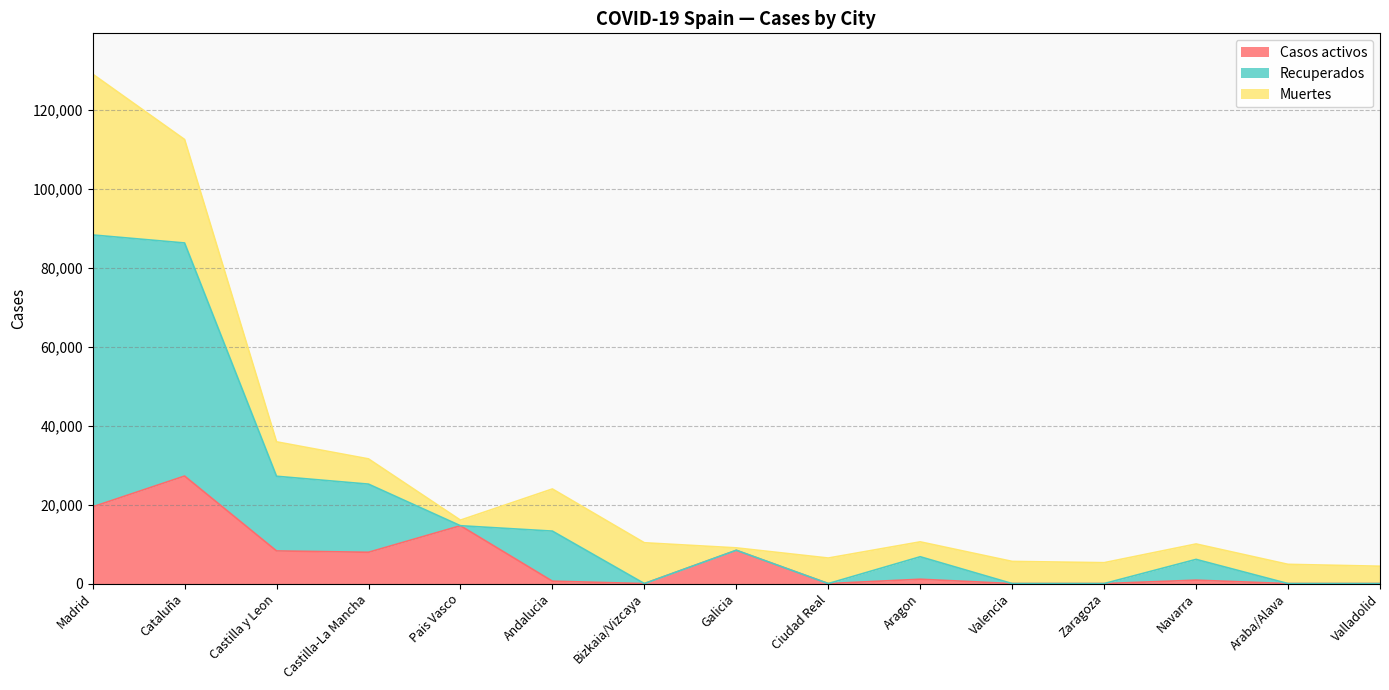

The value of Casos activos at Bizkaia/Vizcaya is 0. True or false?

True